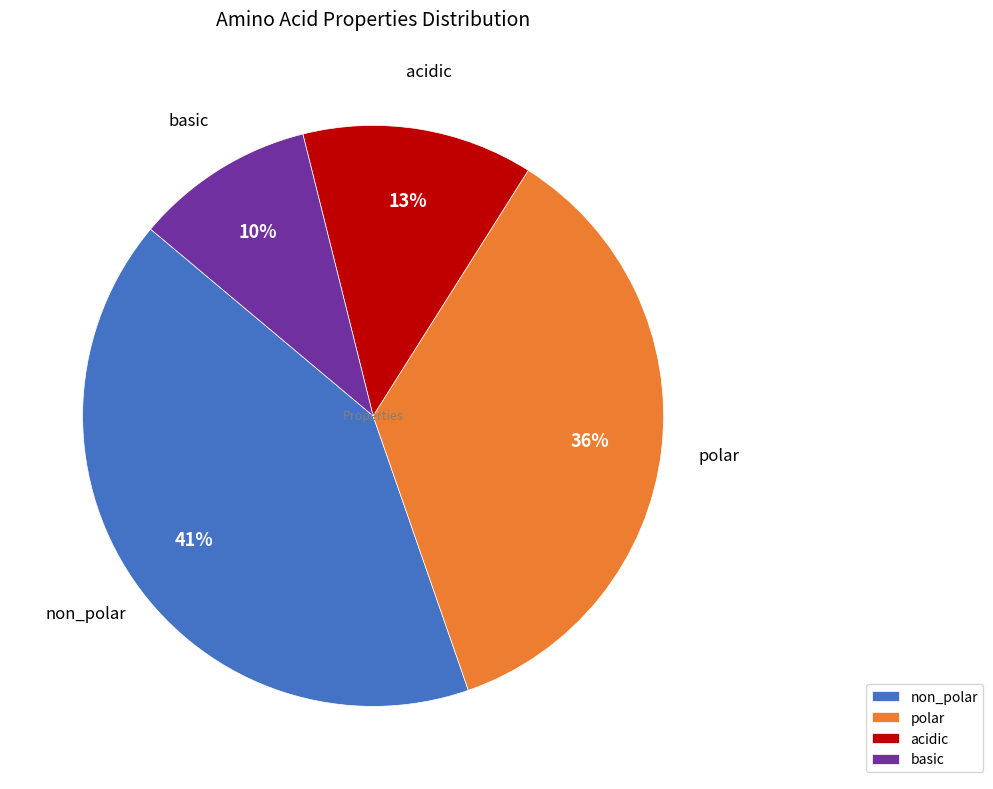

How many segments does this pie chart have?

4